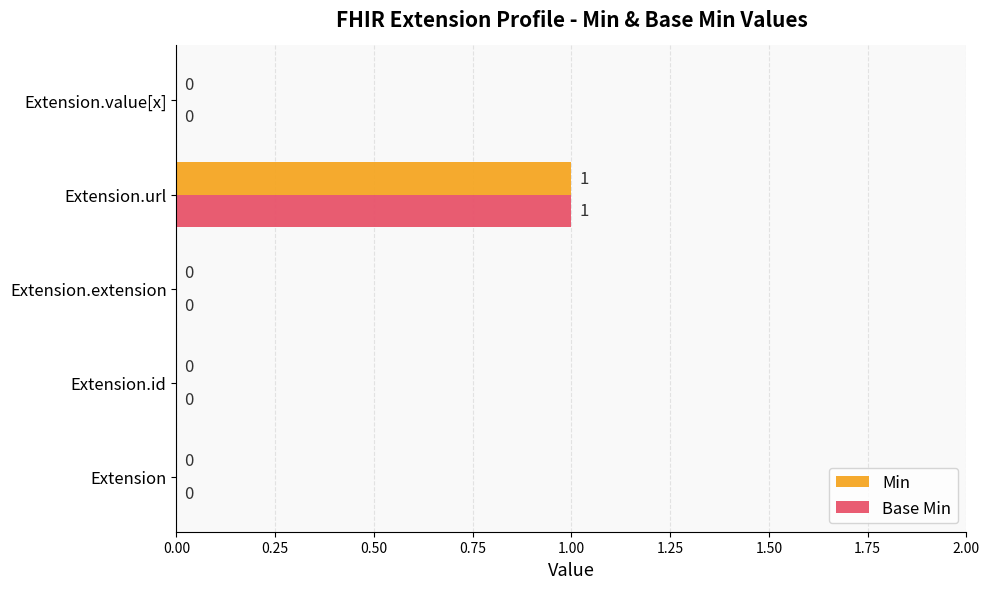

At which category is the sum across all series the highest?

Extension.url